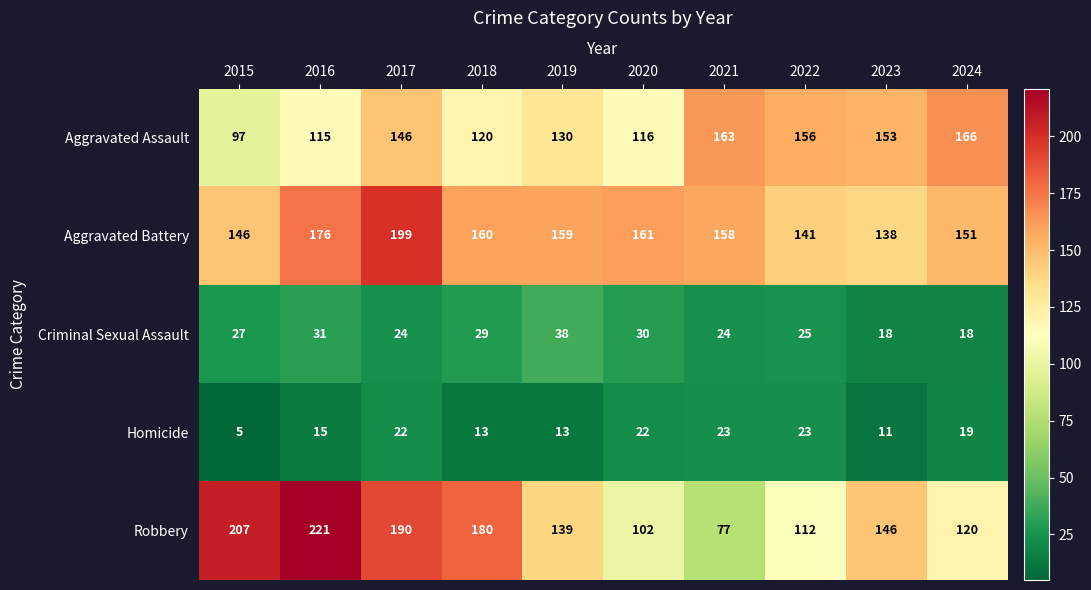

At how many categories does at least one series exceed 122?

10